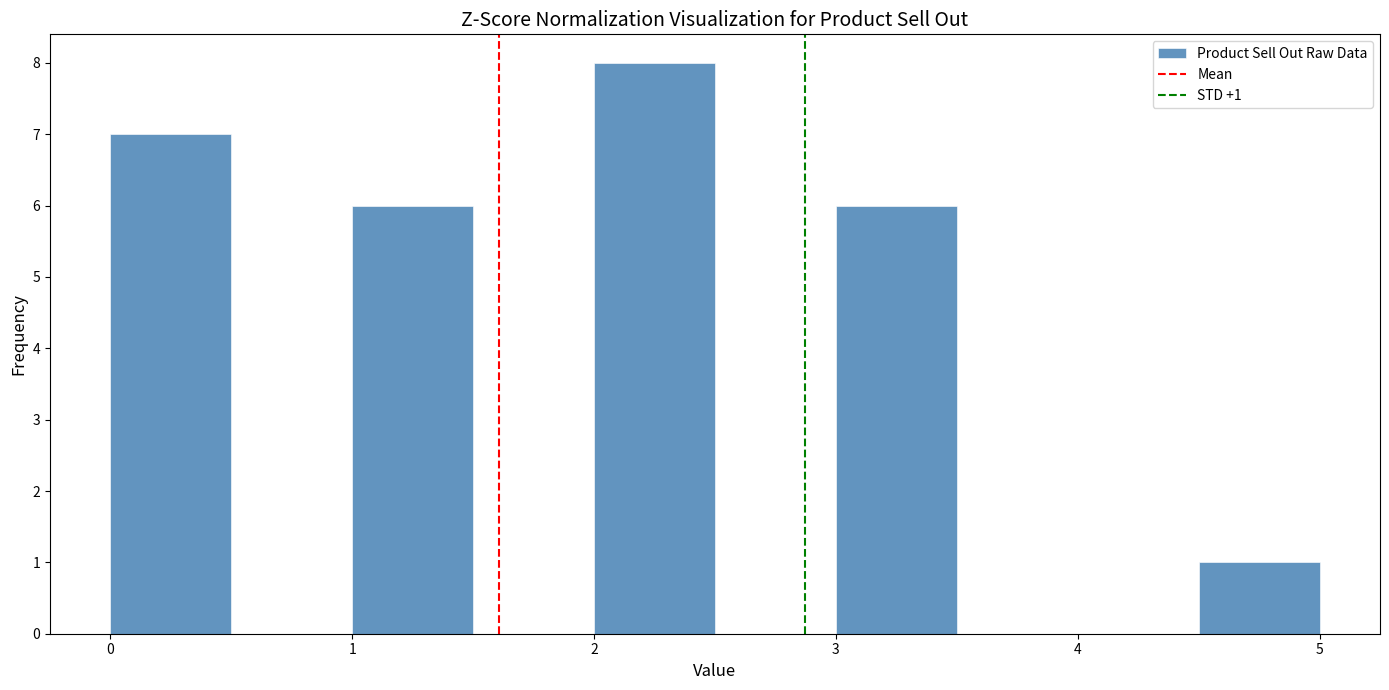

Which range on the x-axis has the tallest bar?

2.0 to 2.5